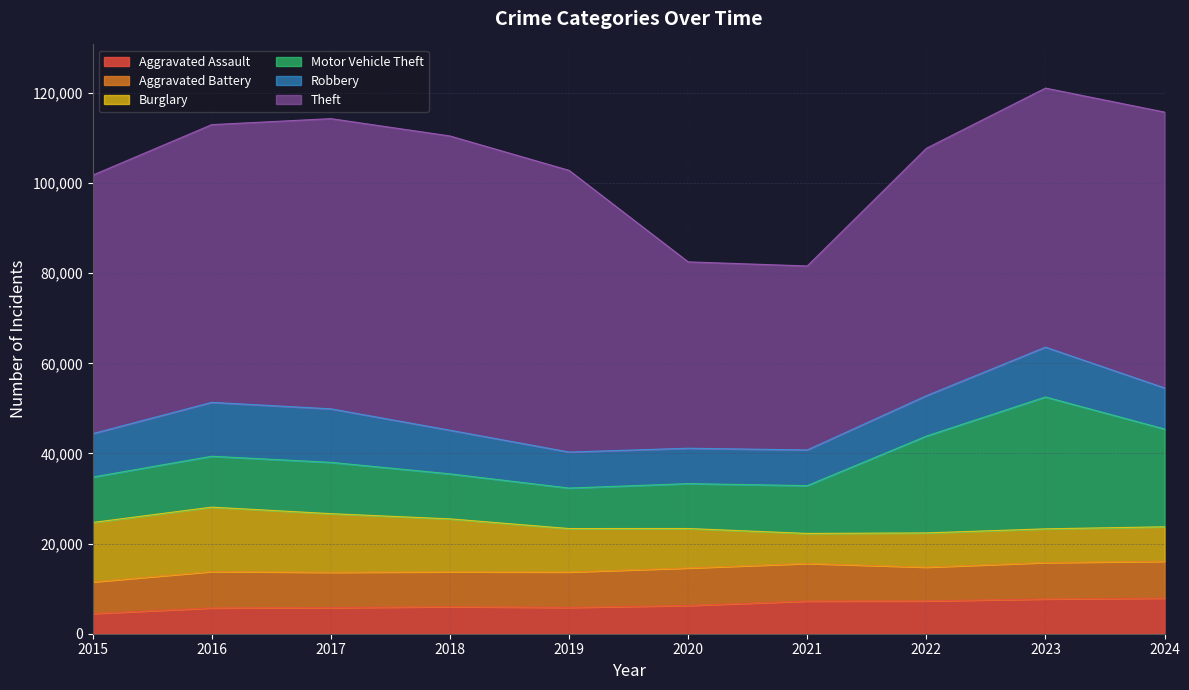

Which series has the largest total across all categories?

Theft